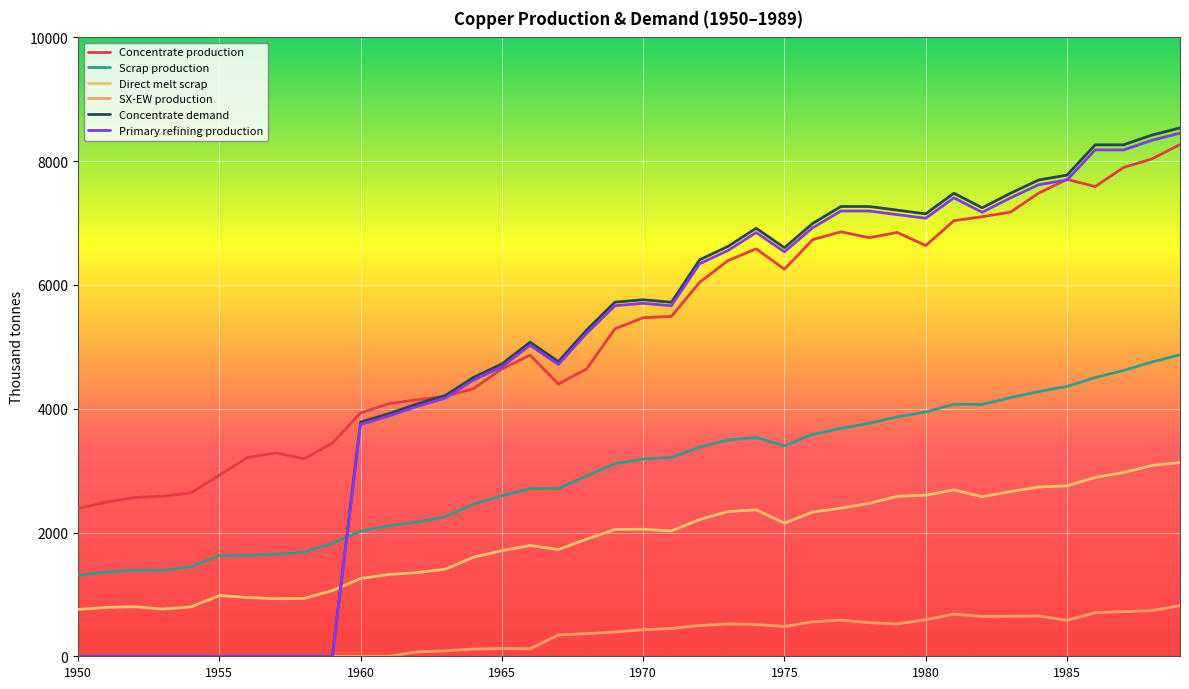

True or false: Scrap production and Concentrate production cross at least once.

False